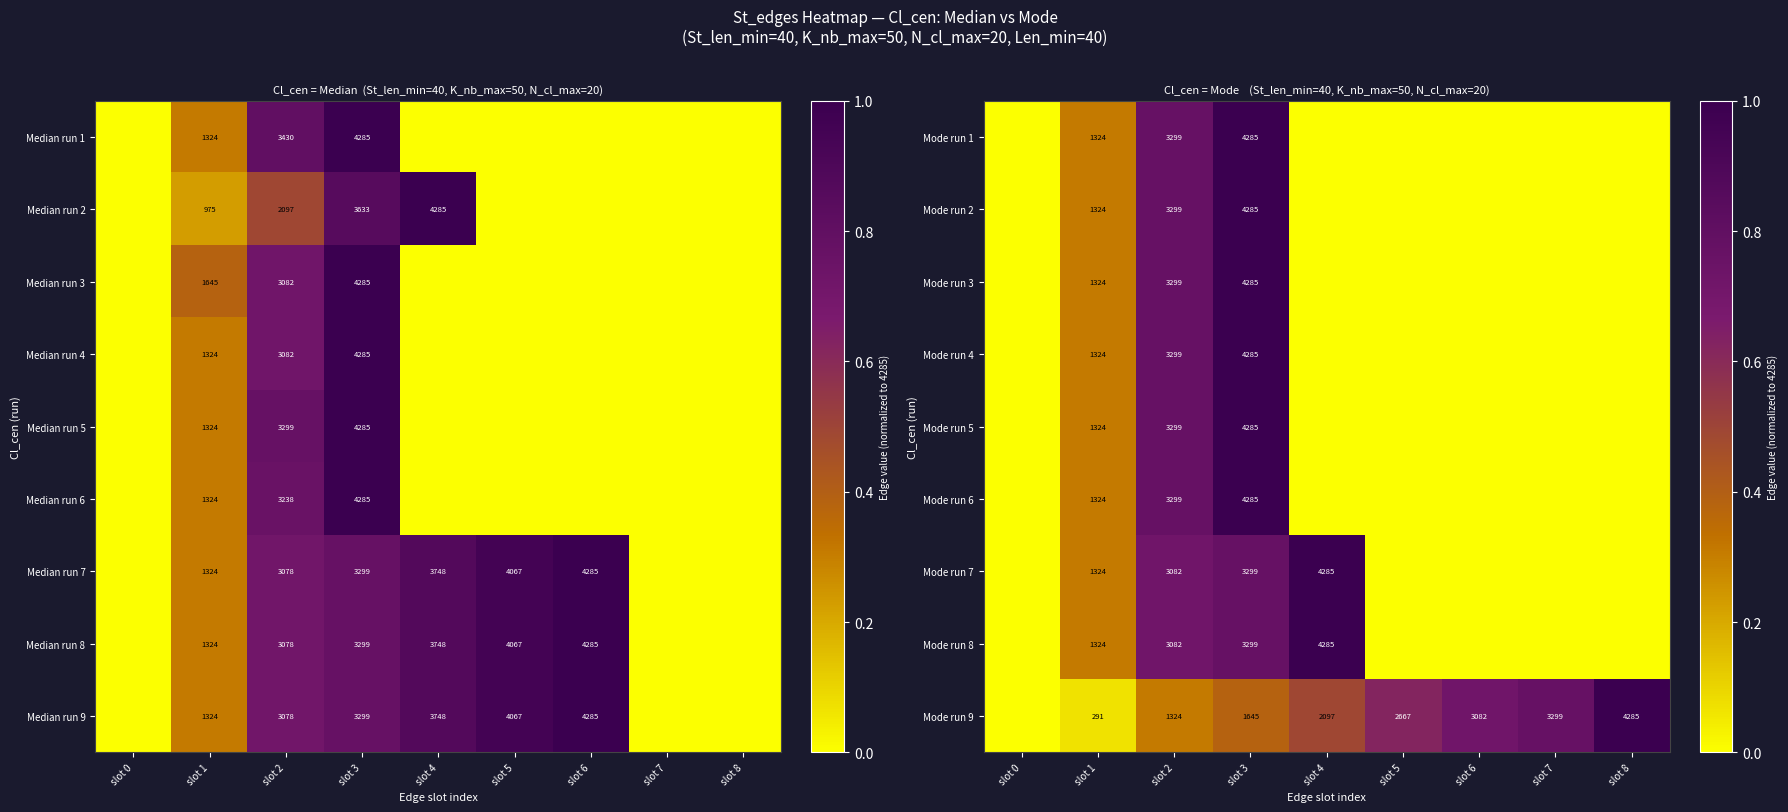

Is it true that Mode run 2 equals 3299 at slot 2?

True